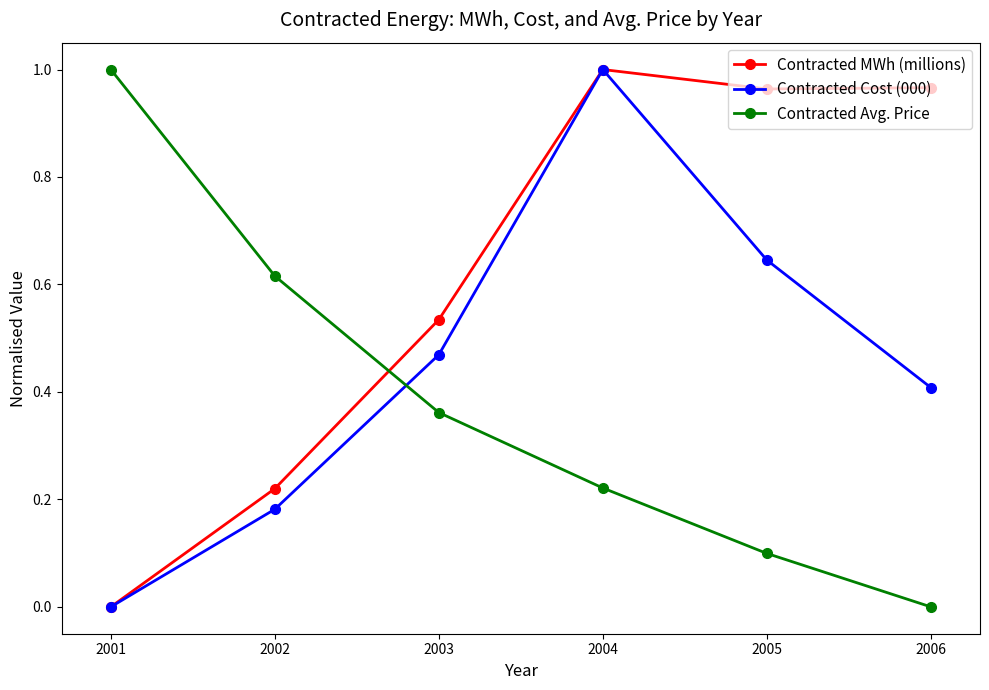

Between which two adjacent categories do Contracted Avg. Price and Contracted Cost (000) first intersect?

2002 and 2003